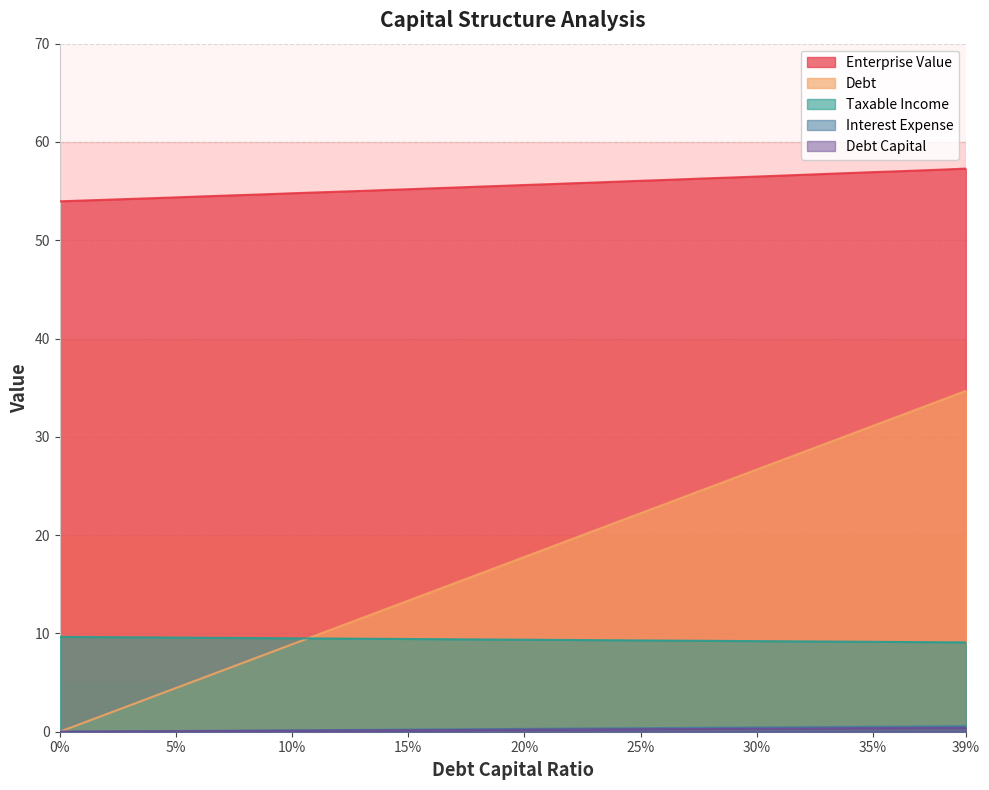

What is the label of the 34th point from the left?

0.33